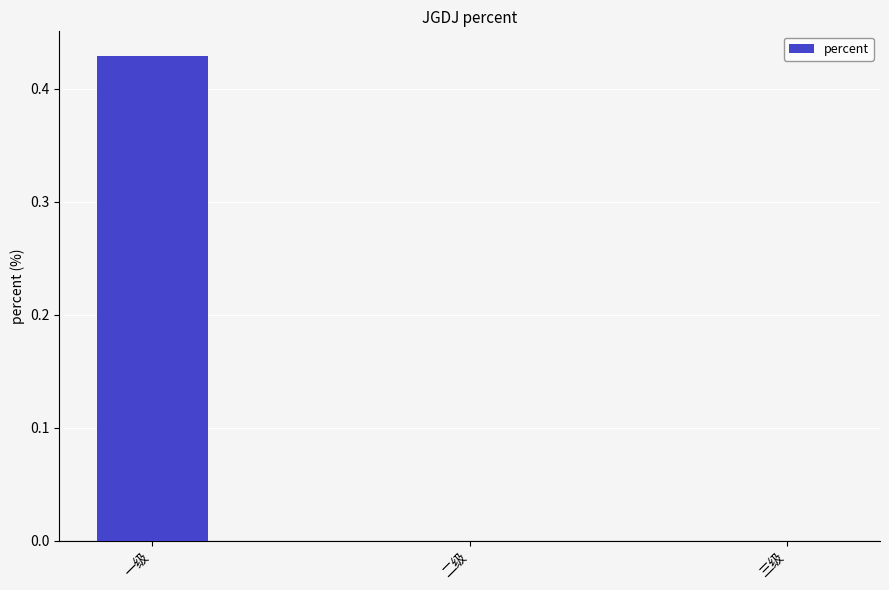

The value at 二级 is 0.2. True or false?

False